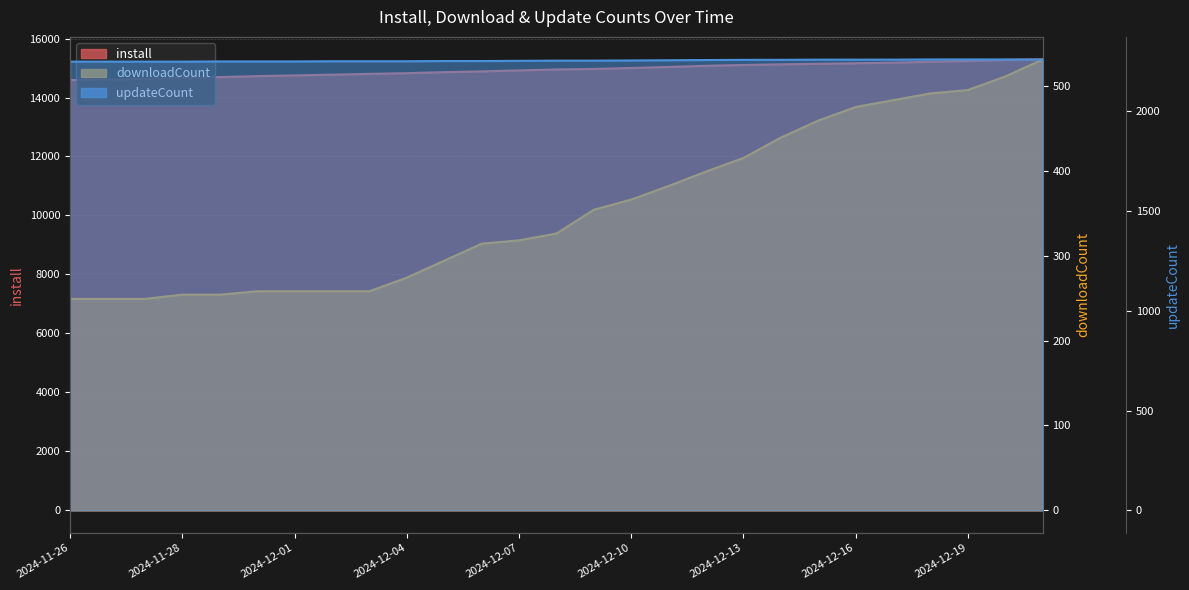

What is the label of the 17th point from the left?

2024-12-11